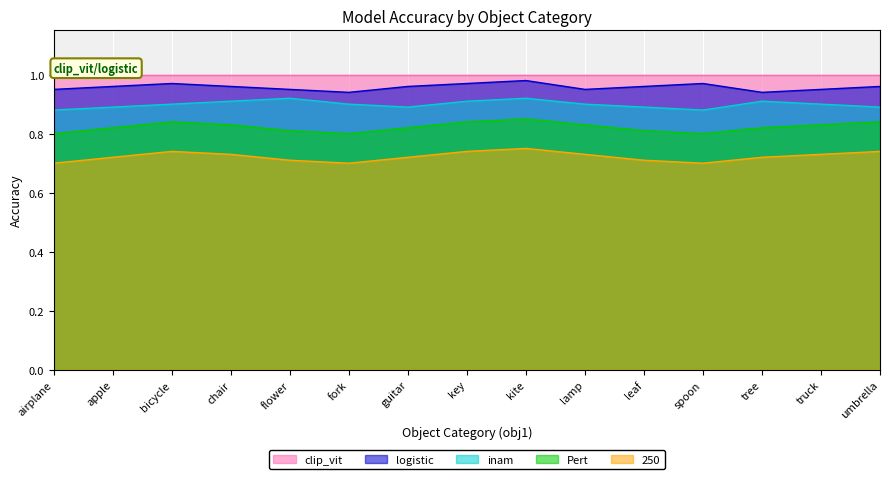

At which category does logistic reach its first local peak?

bicycle